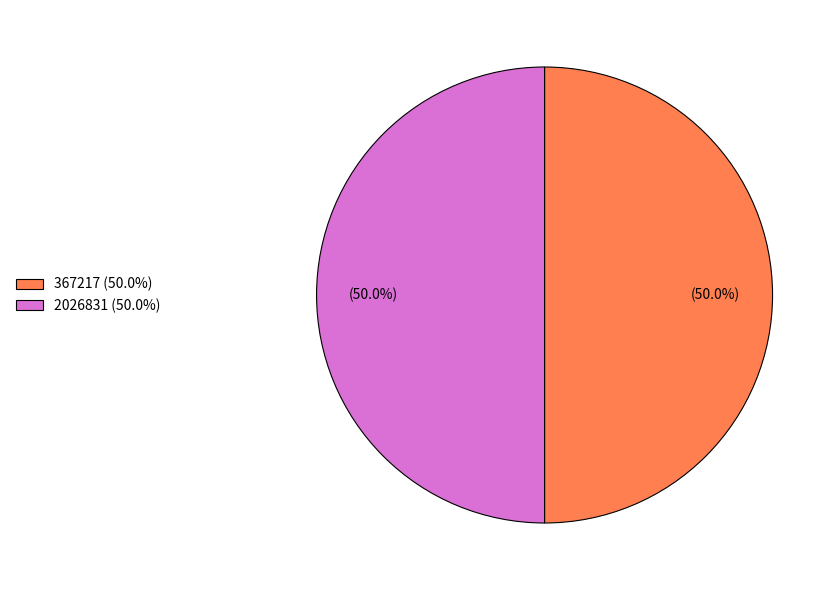

How many slices are in this pie chart?

2